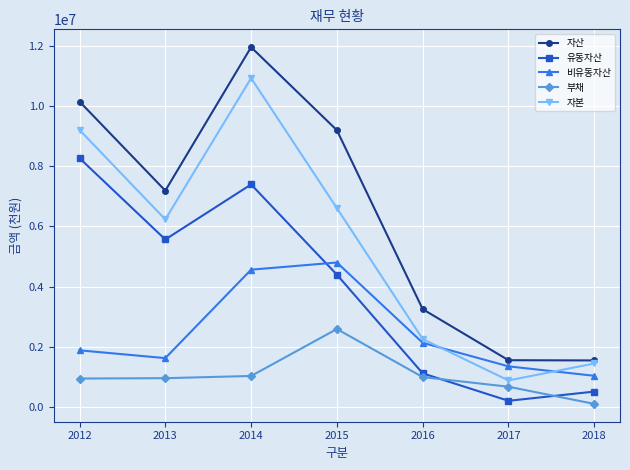

Which series has the largest total across all categories?

자산